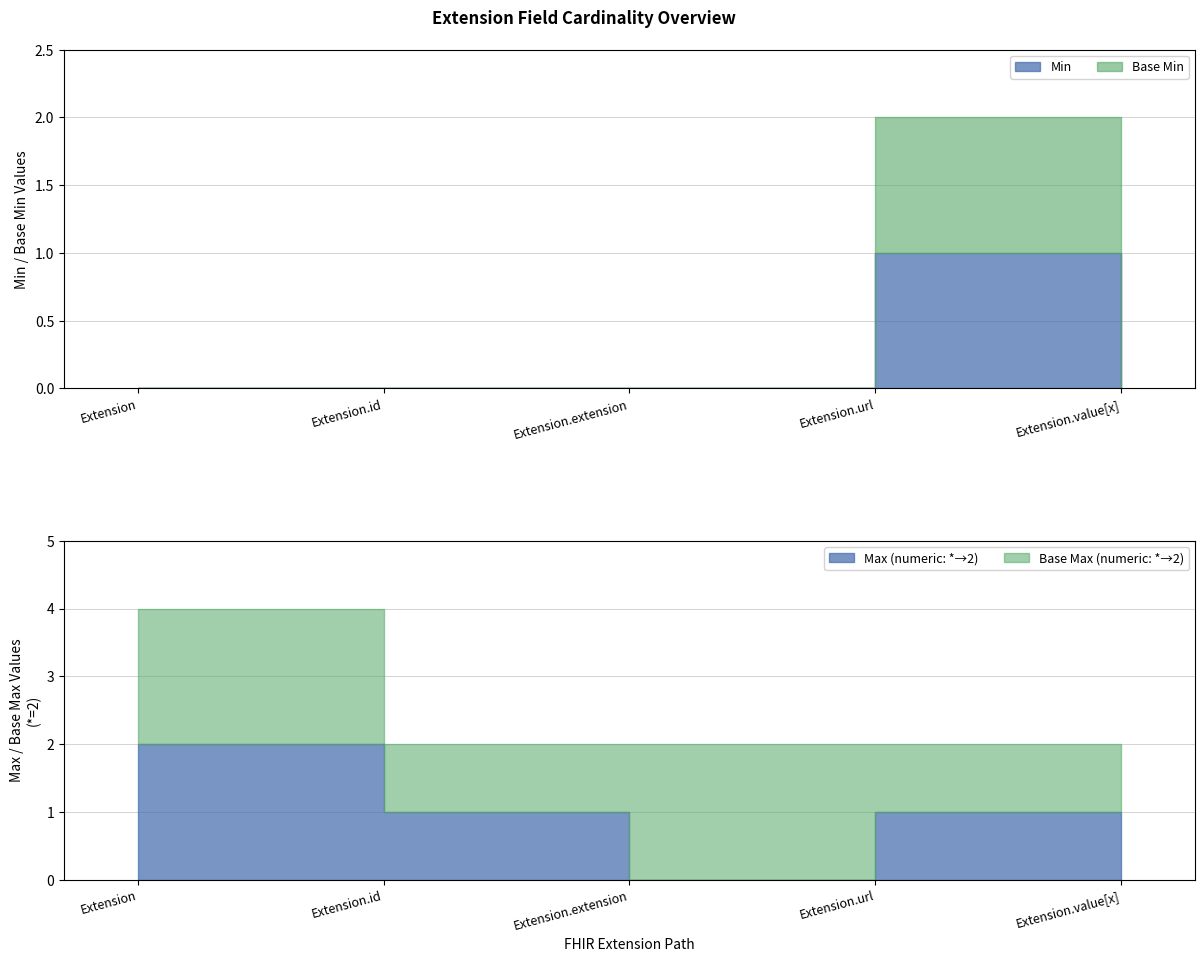

The value of Min at Extension.url is 1. True or false?

True